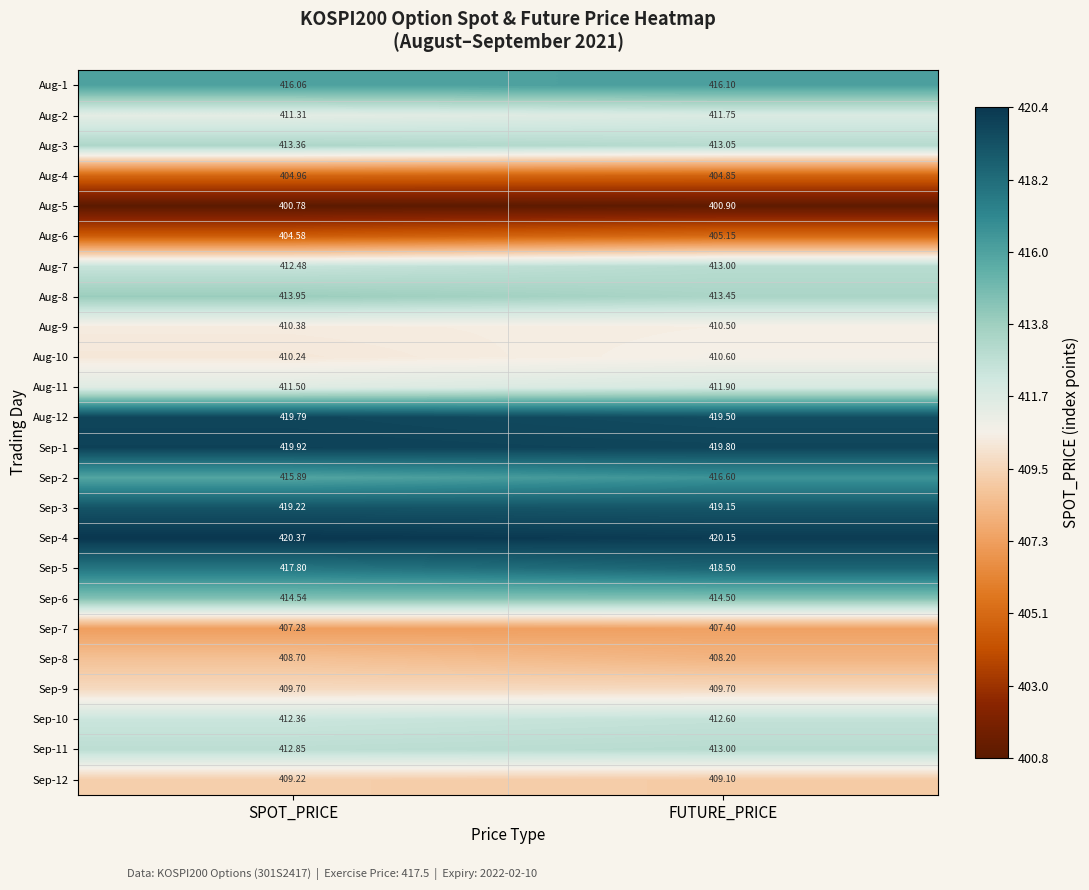

List the labels in order of Sep-11 value, largest first.

FUTURE_PRICE, SPOT_PRICE